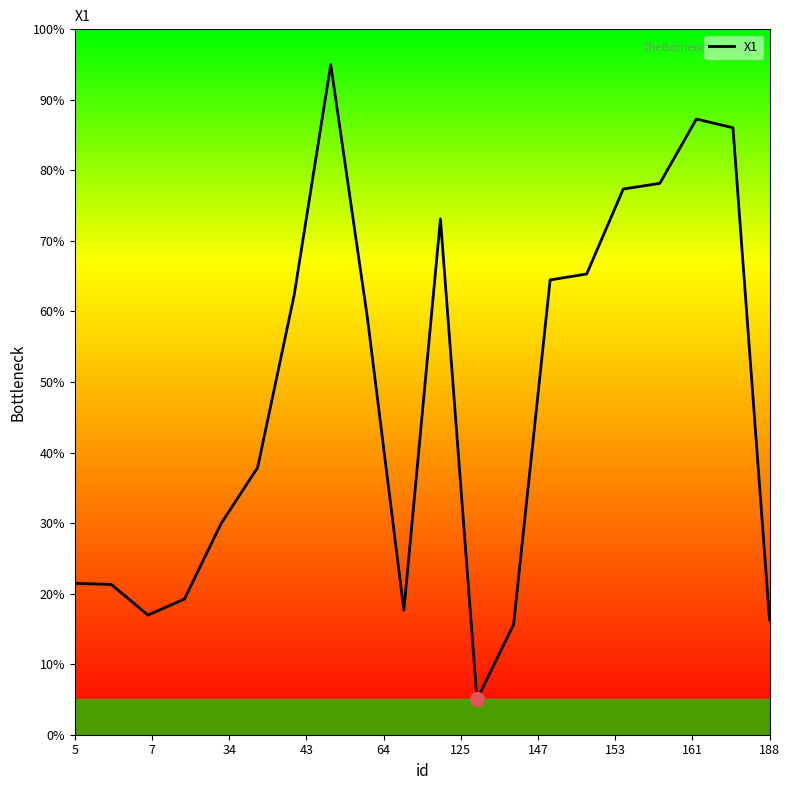

What is the difference between the maximum and minimum values?

90.0